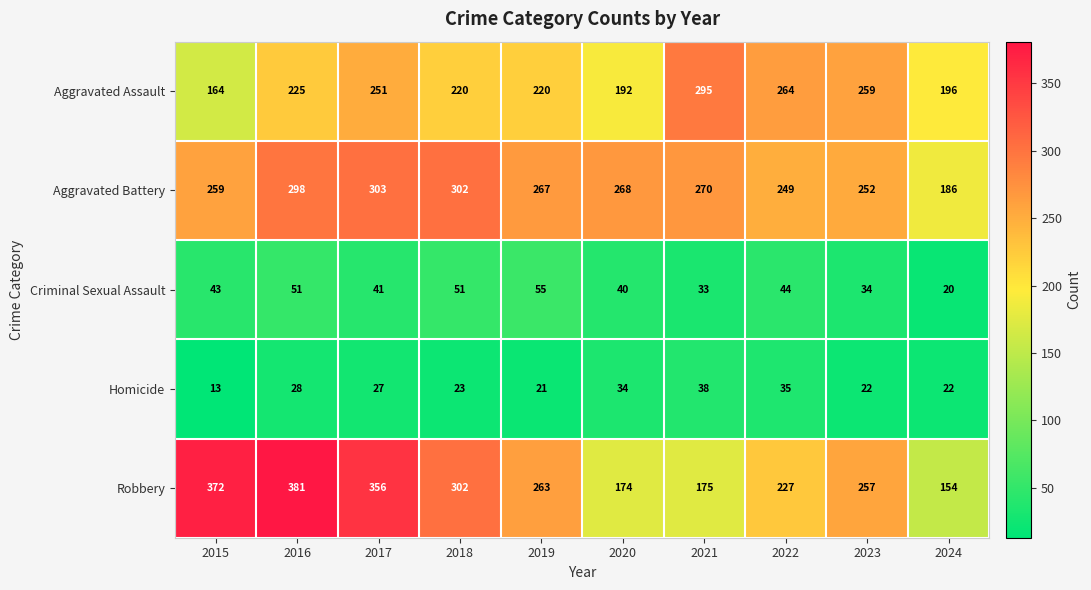

How many distinct data groups are displayed?

5